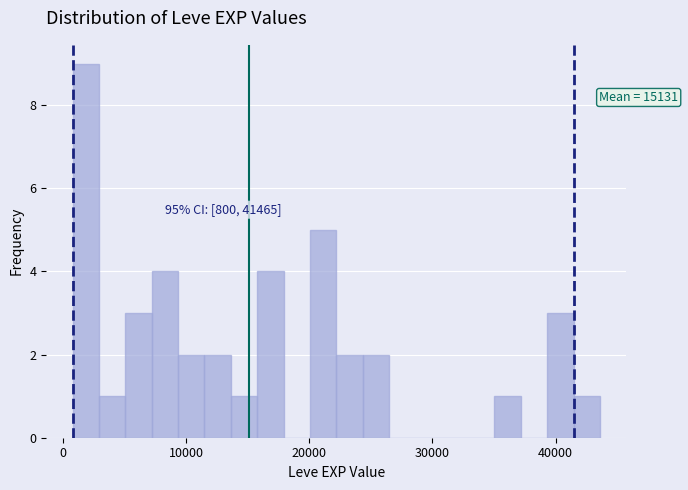

Around what value on the x-axis is the tallest bar? Give the approximate position of its centre, as read against the axis.

2000